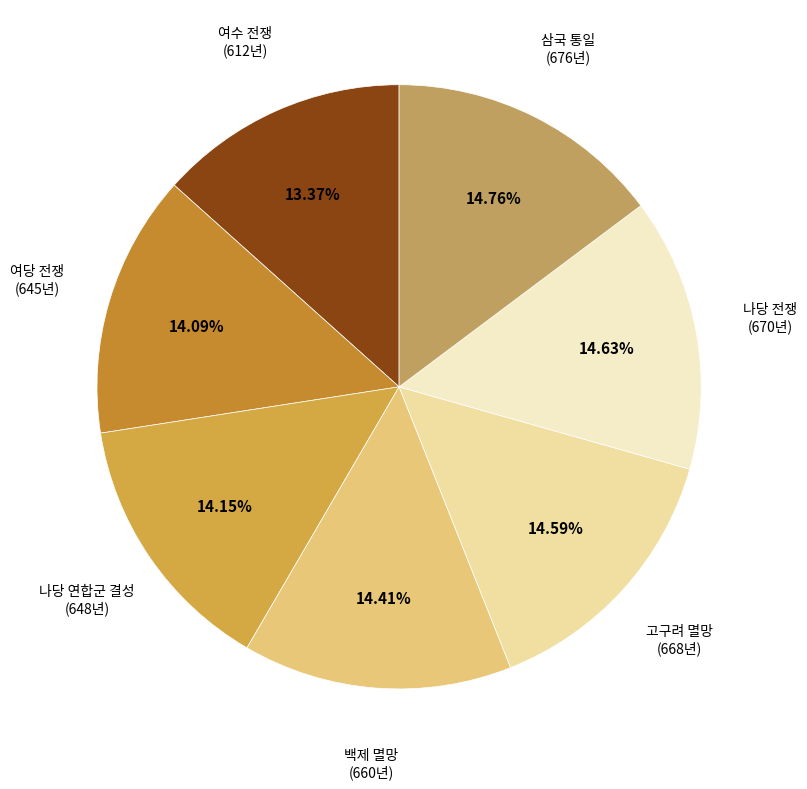

What percentage is NOT represented by 나당 전쟁?

85.4%